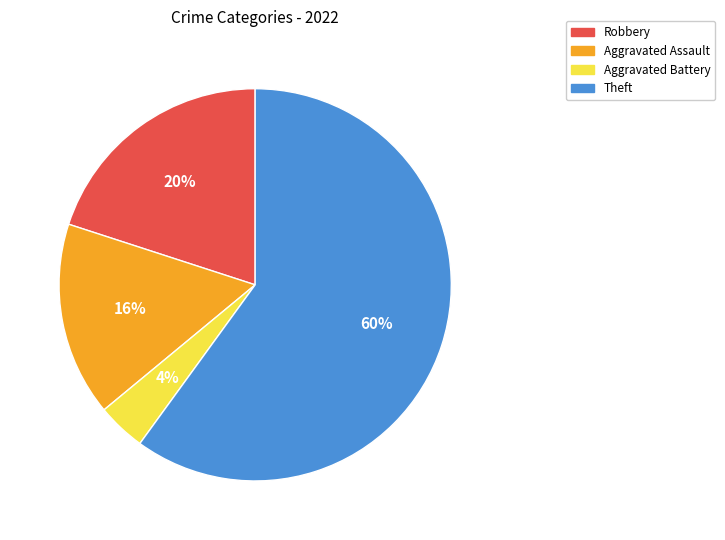

To the nearest percent, what percentage of the pie is Theft?

60%